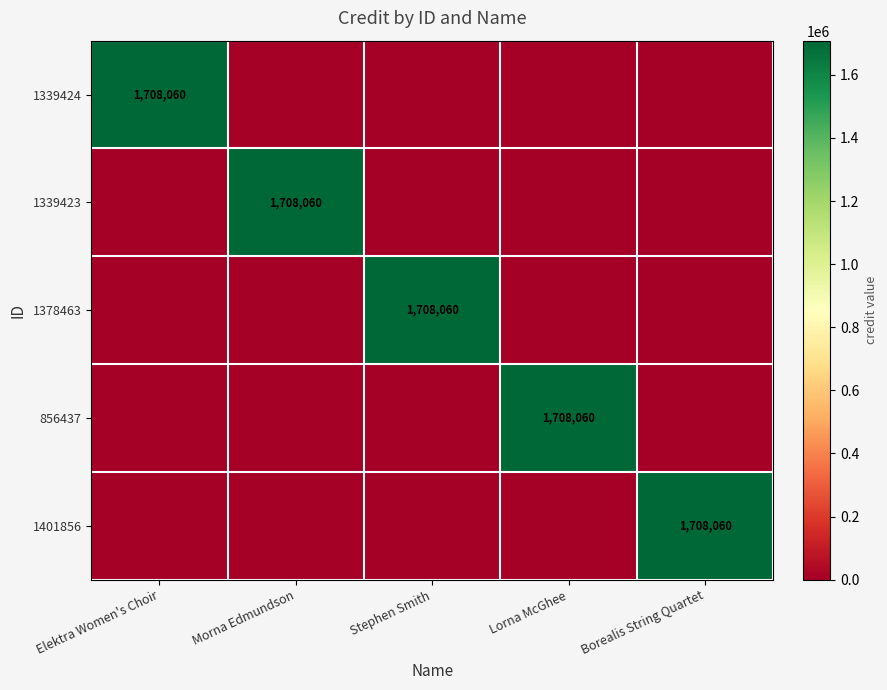

The 1339424 series shows 470101 at Elektra Women's Choir. True or false?

False